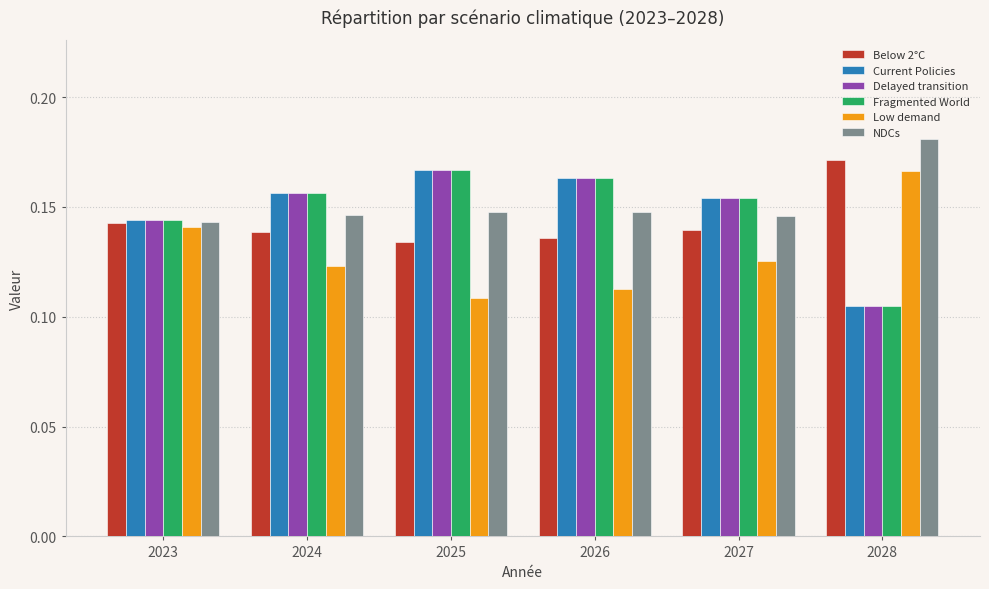

How many Fragmented World values are between 0 and 1?

6